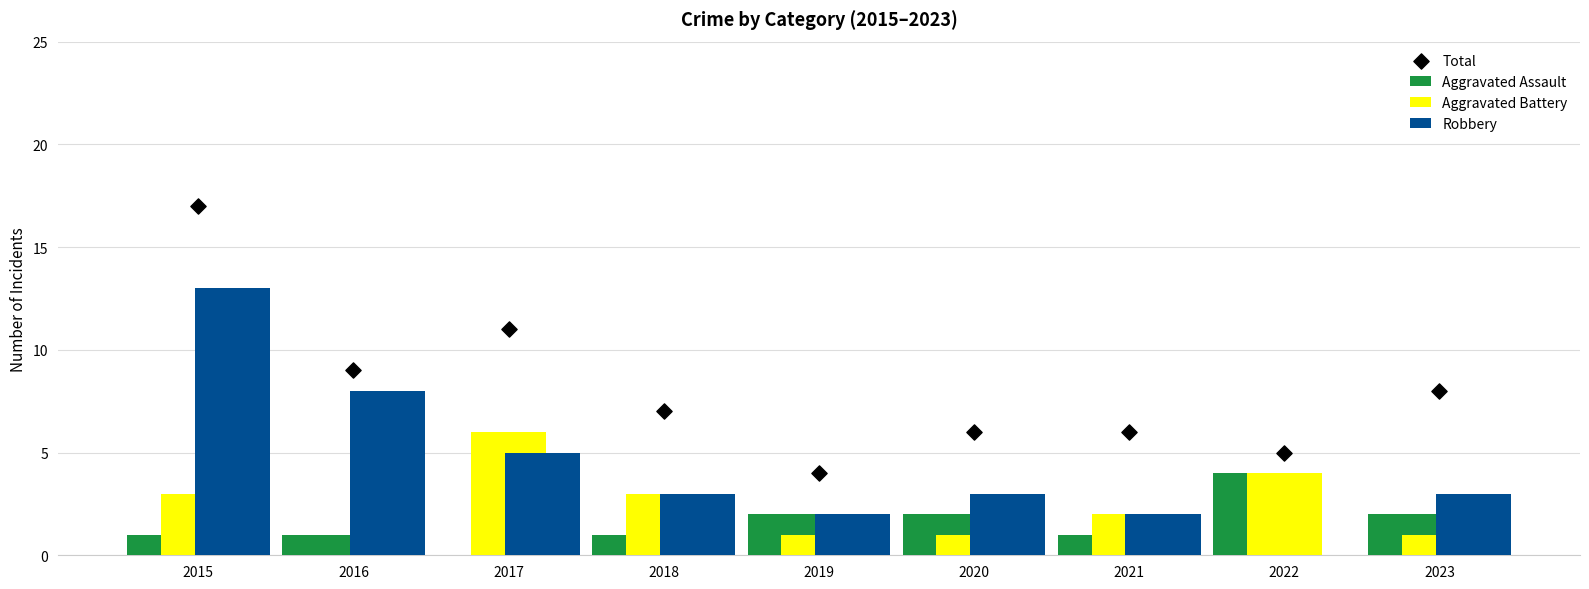

Which series reaches the minimum Y coordinate?

Aggravated Assault